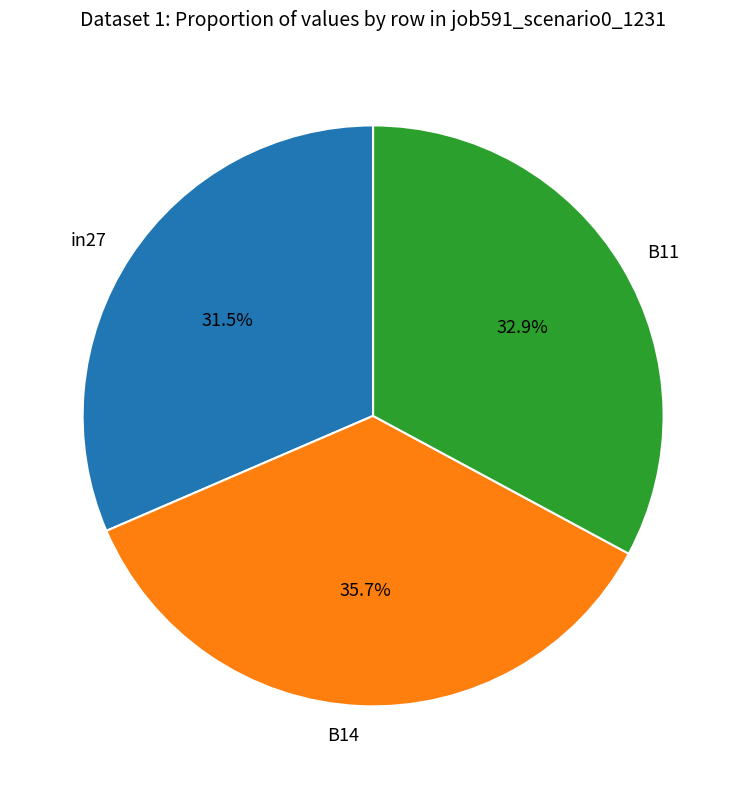

What portion of the pie excludes in27?

68.5%